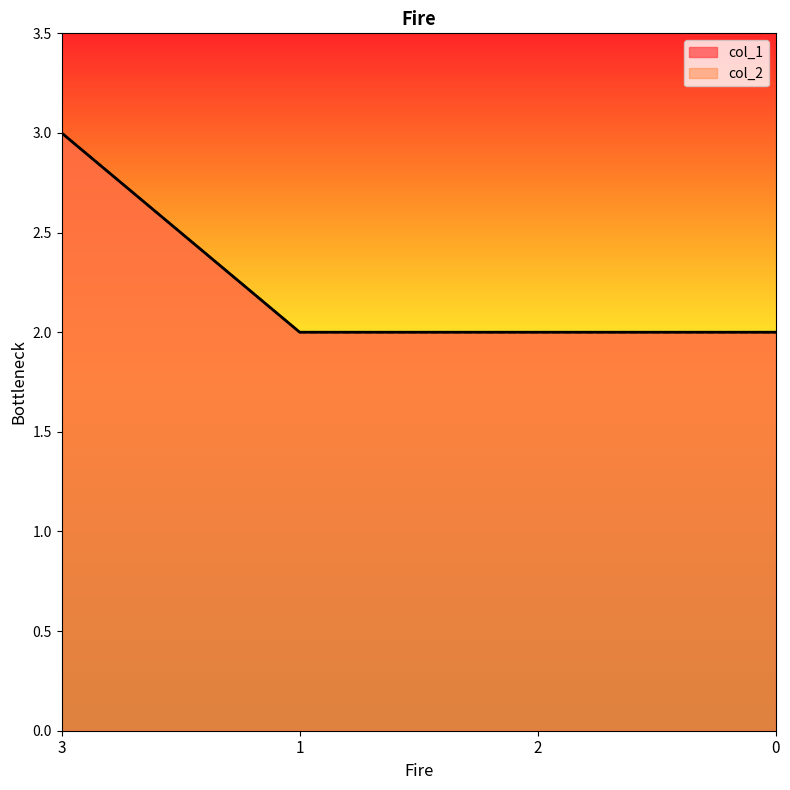

How many values in the col_2 series exceed 2?

1